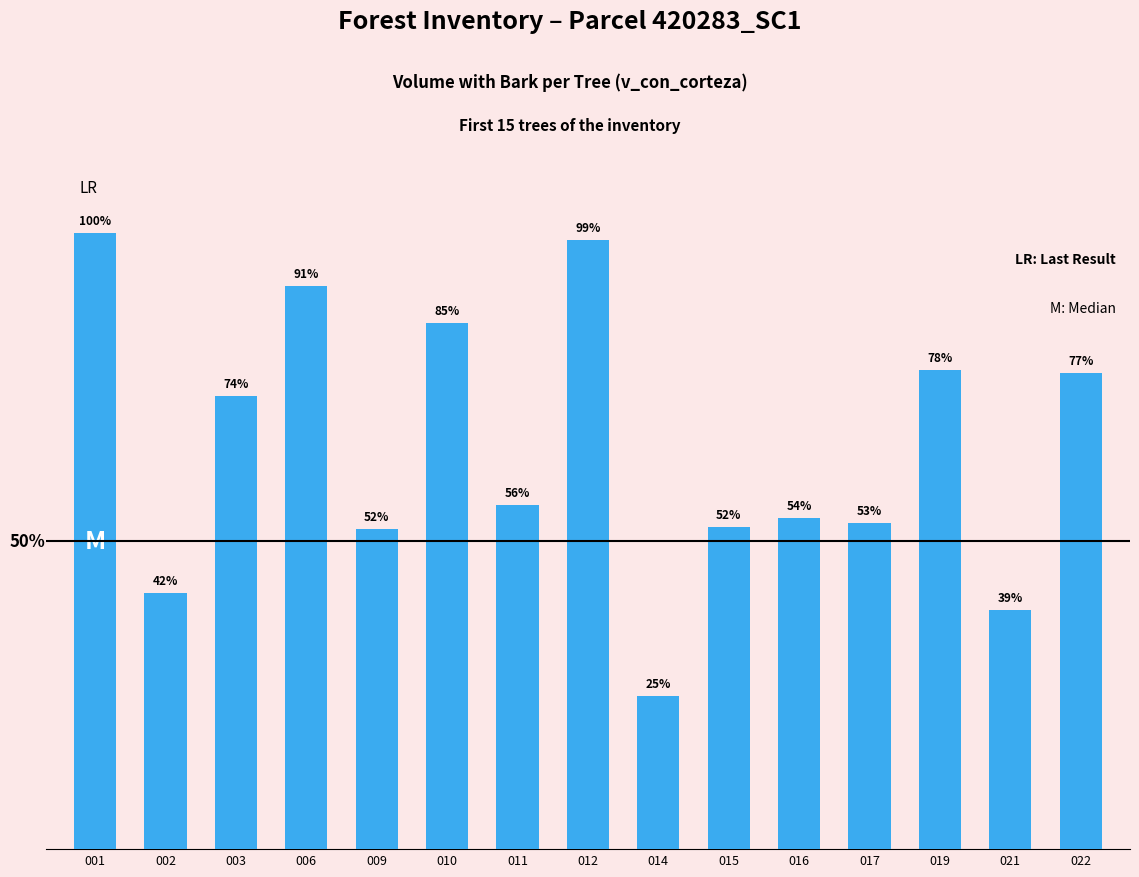

Does the chart contain any negative values?

No